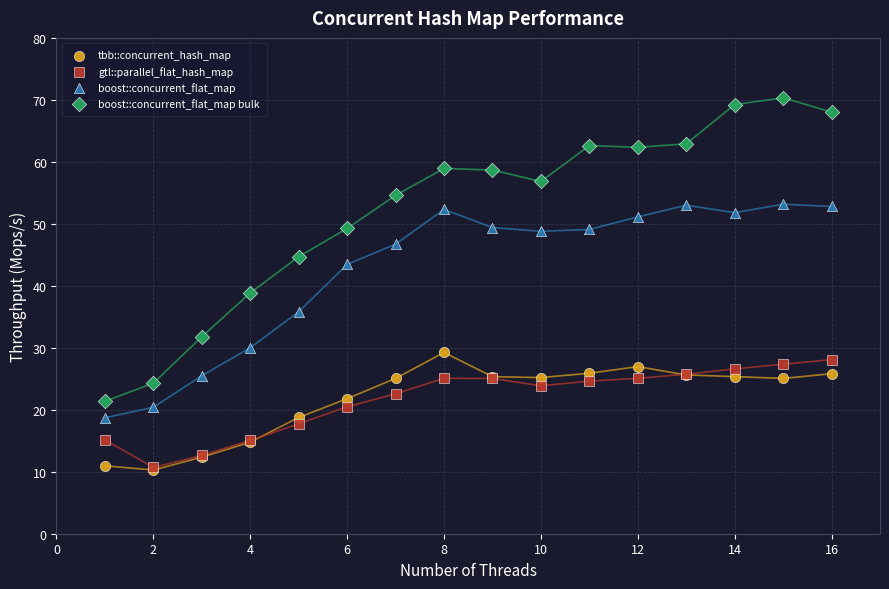

What are all the series names shown in the legend?

tbb::concurrent_hash_map, gtl::parallel_flat_hash_map, boost::concurrent_flat_map, boost::concurrent_flat_map bulk